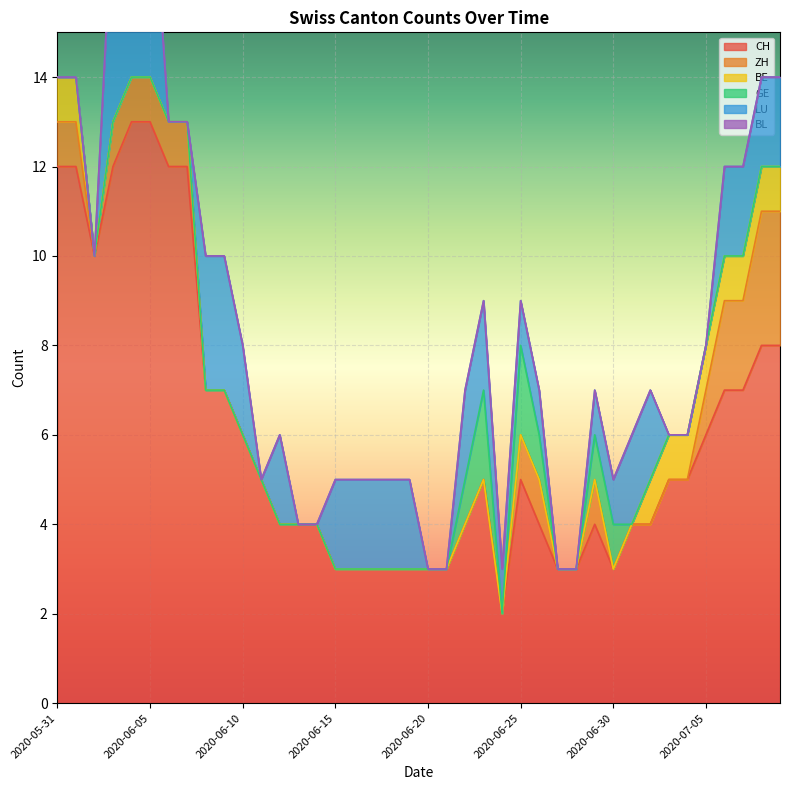

What is the difference between the maximum and minimum values in the BE series?

1